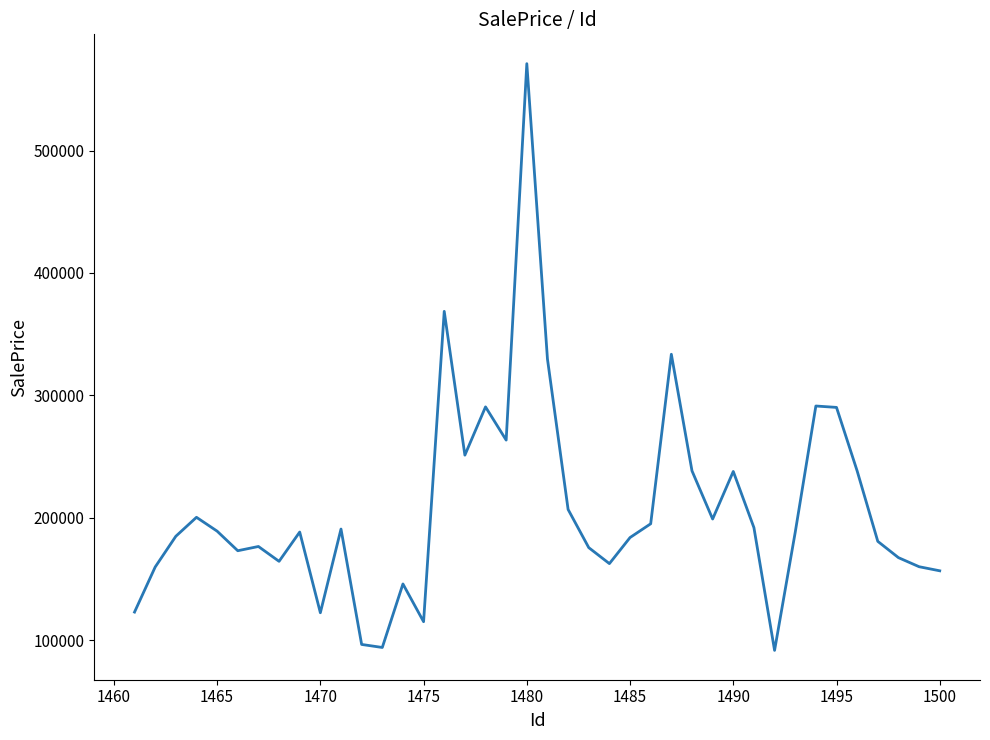

What is the greatest value displayed?

570926.0